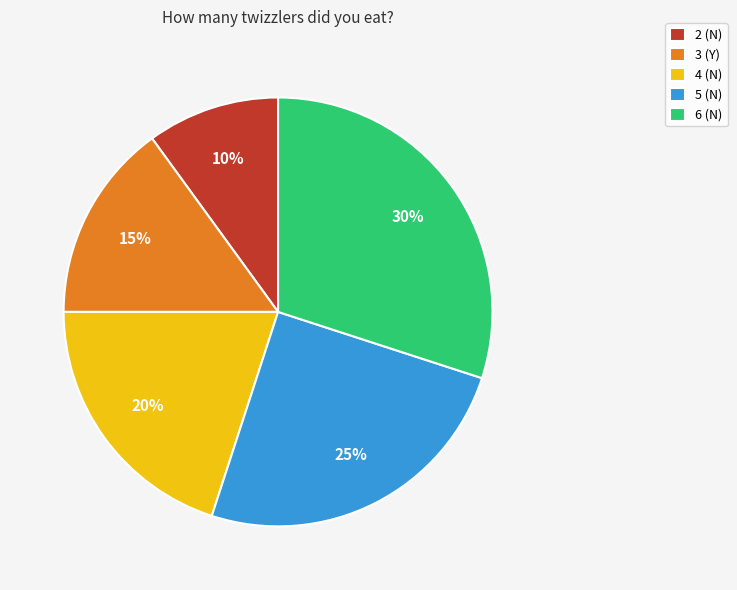

To the nearest percent, what percentage of the pie is 5 (N)?

25%